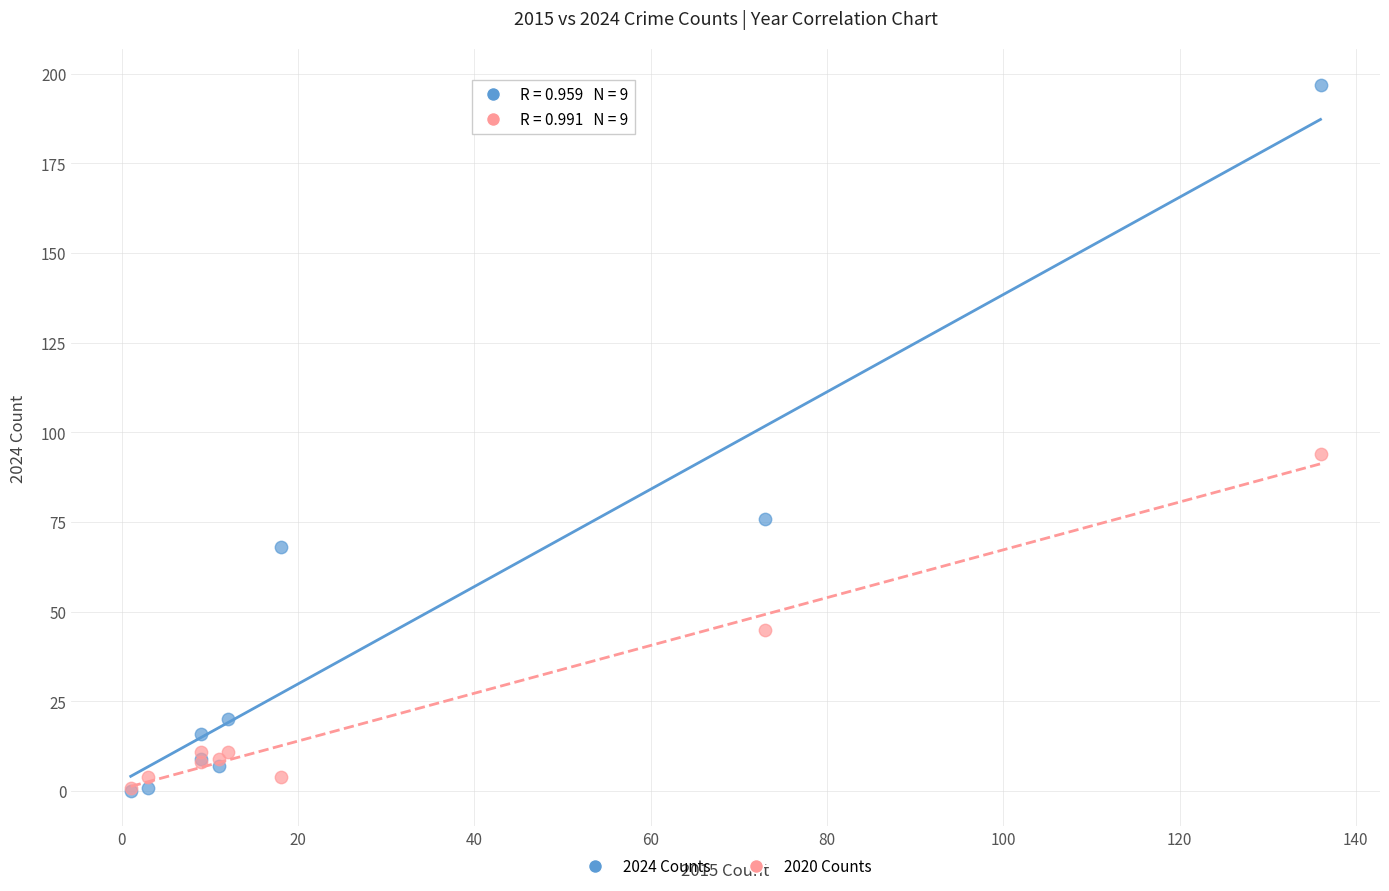

Across all series, what Y value is closest to 98?

94